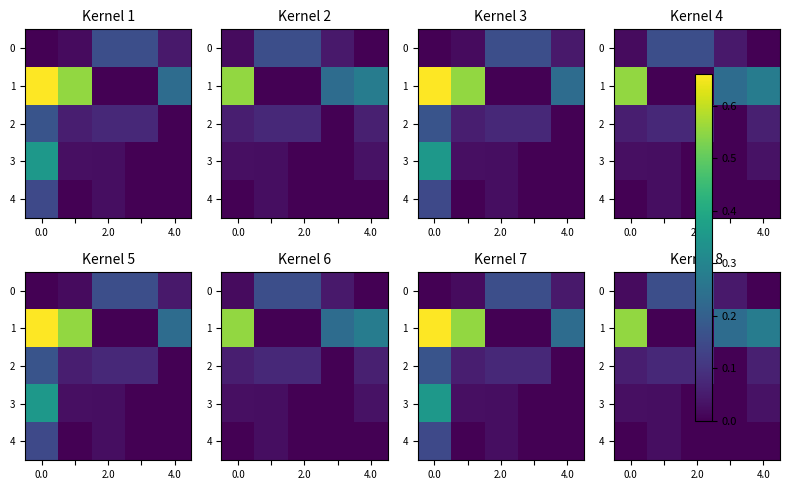

What is the sum of all 2 values?

0.3